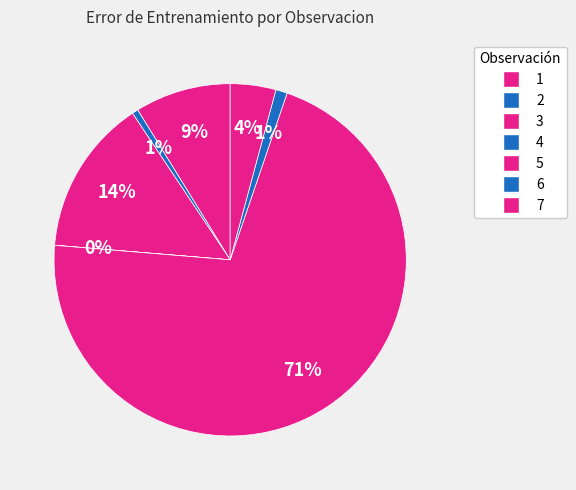

How many slices are in this pie chart?

7